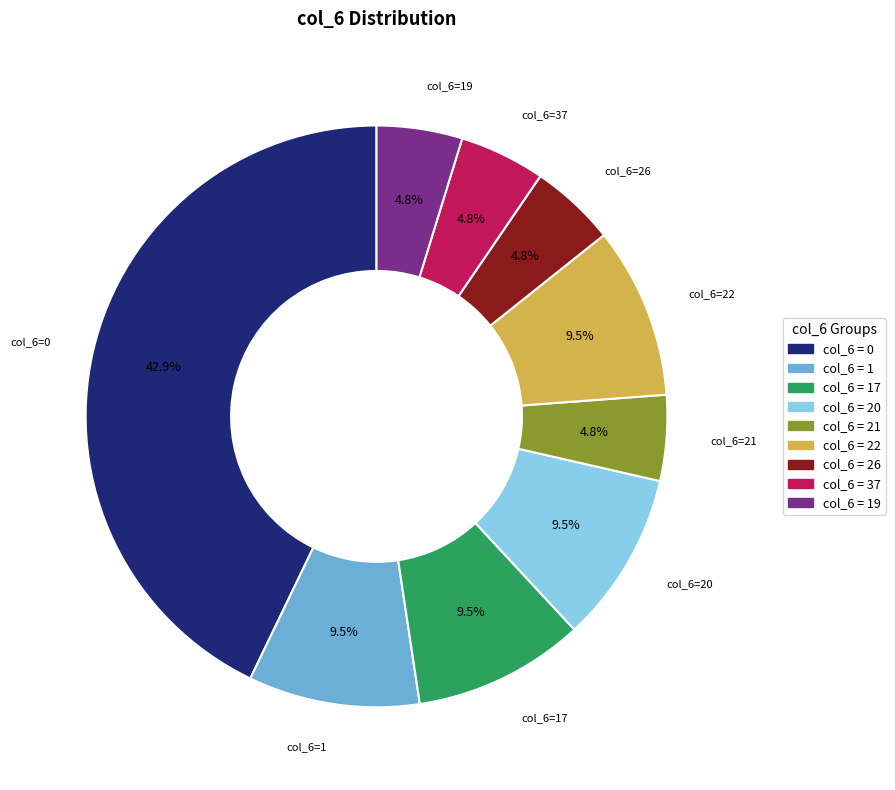

Is there any slice that represents more than half of the pie?

No